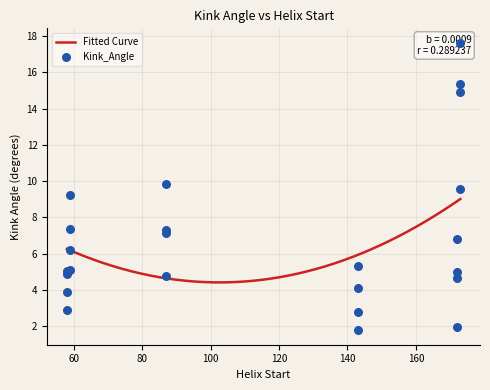

What is the change in value from 173 to 58?

-13.7